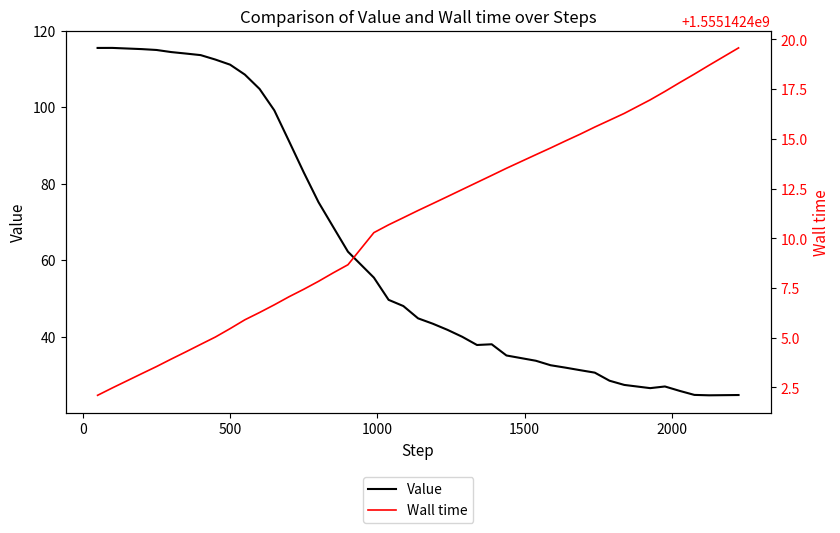

What is the lowest value of the Value series?

24.7